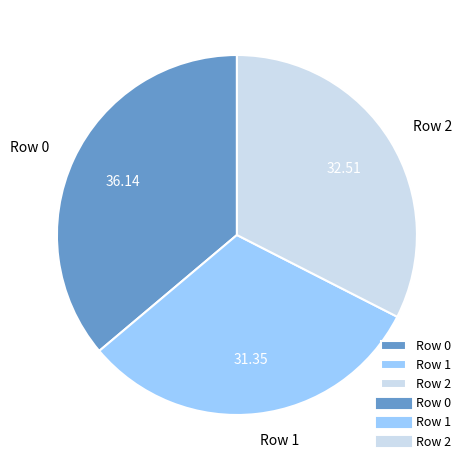

Does Row 0 account for over 50% of the chart?

No